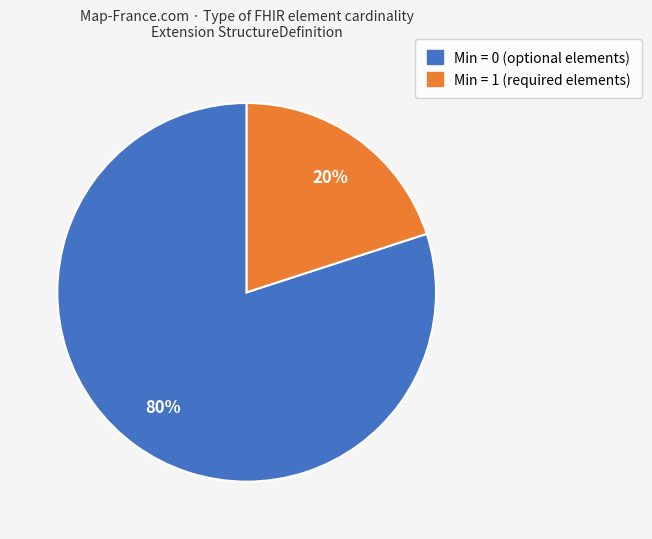

Does any single category account for the majority?

Yes